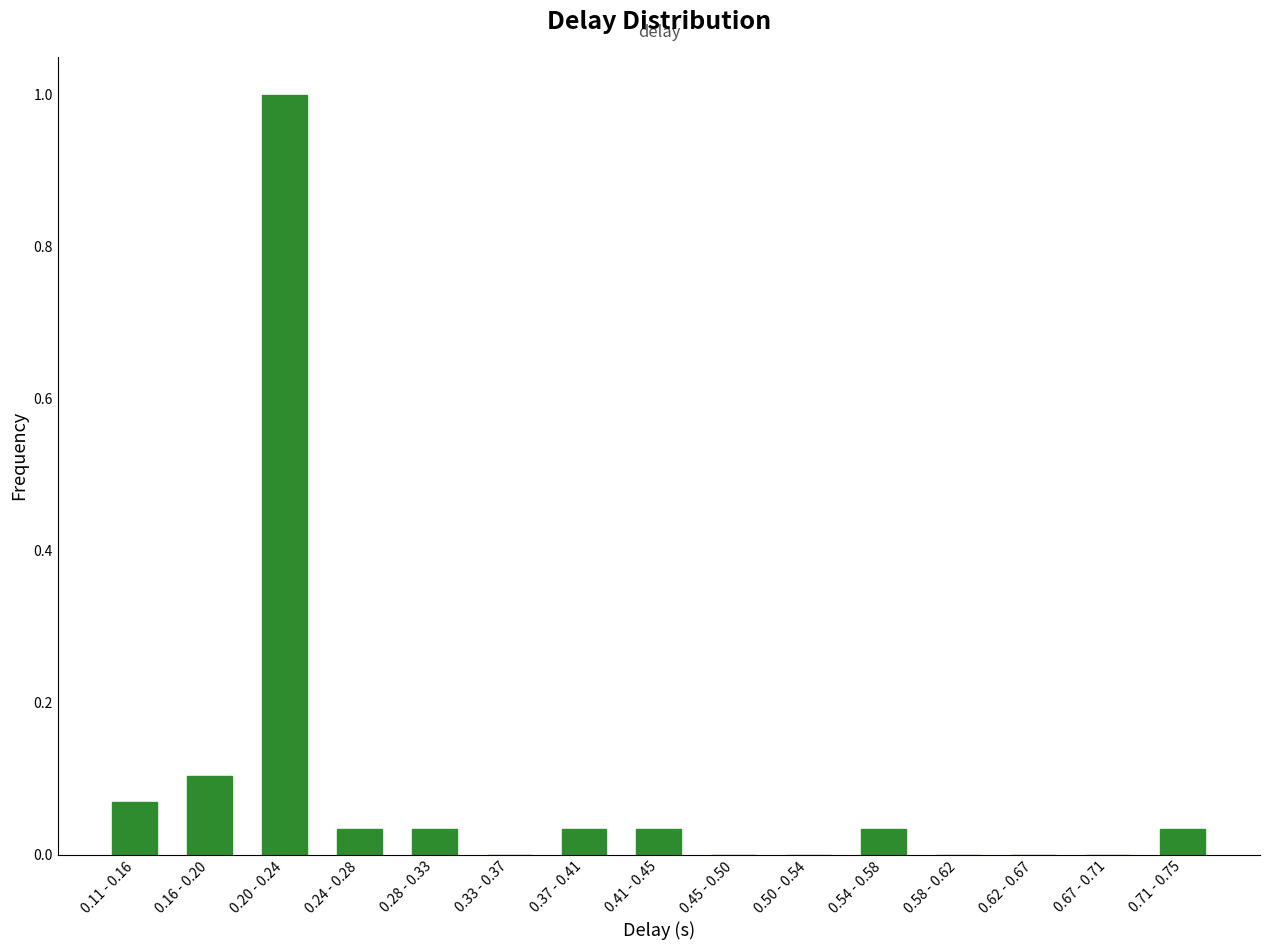

What is the sum of all values?

1.4